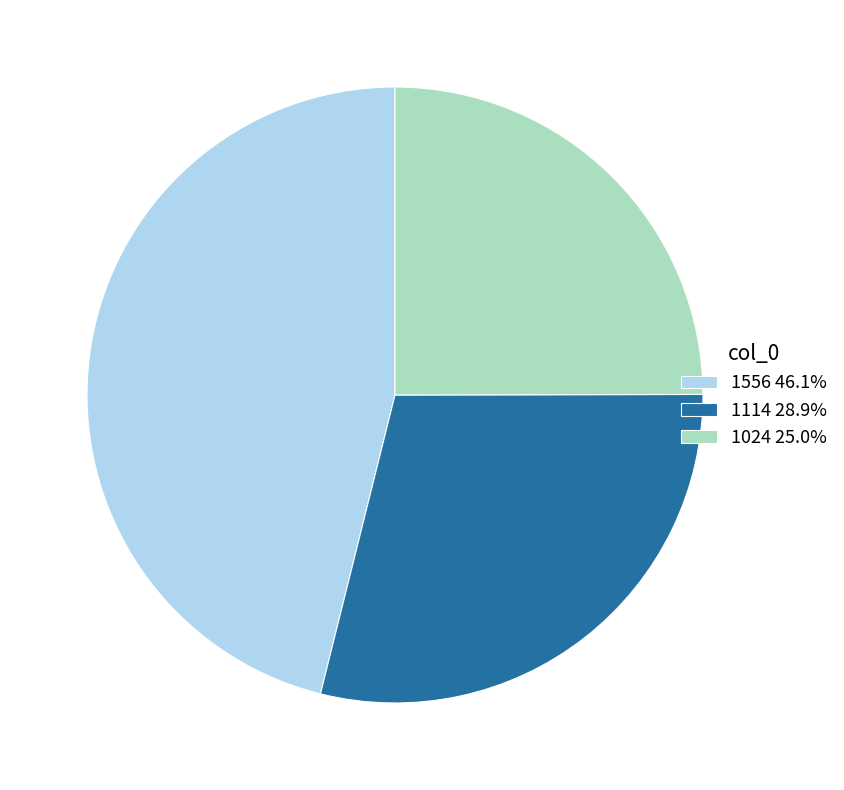

Combined, do 1556 and 1024 account for over 50%?

Yes